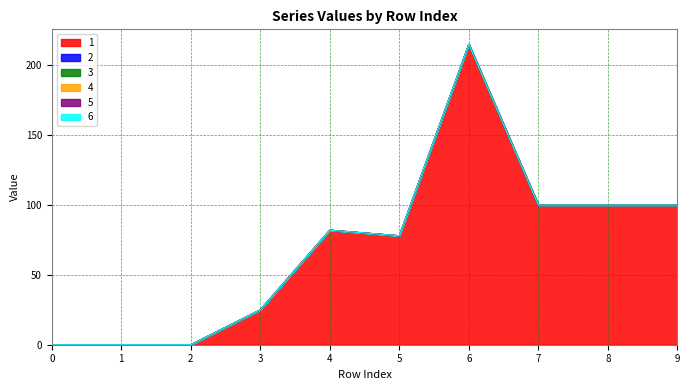

What is the total value across all series at 7?

100